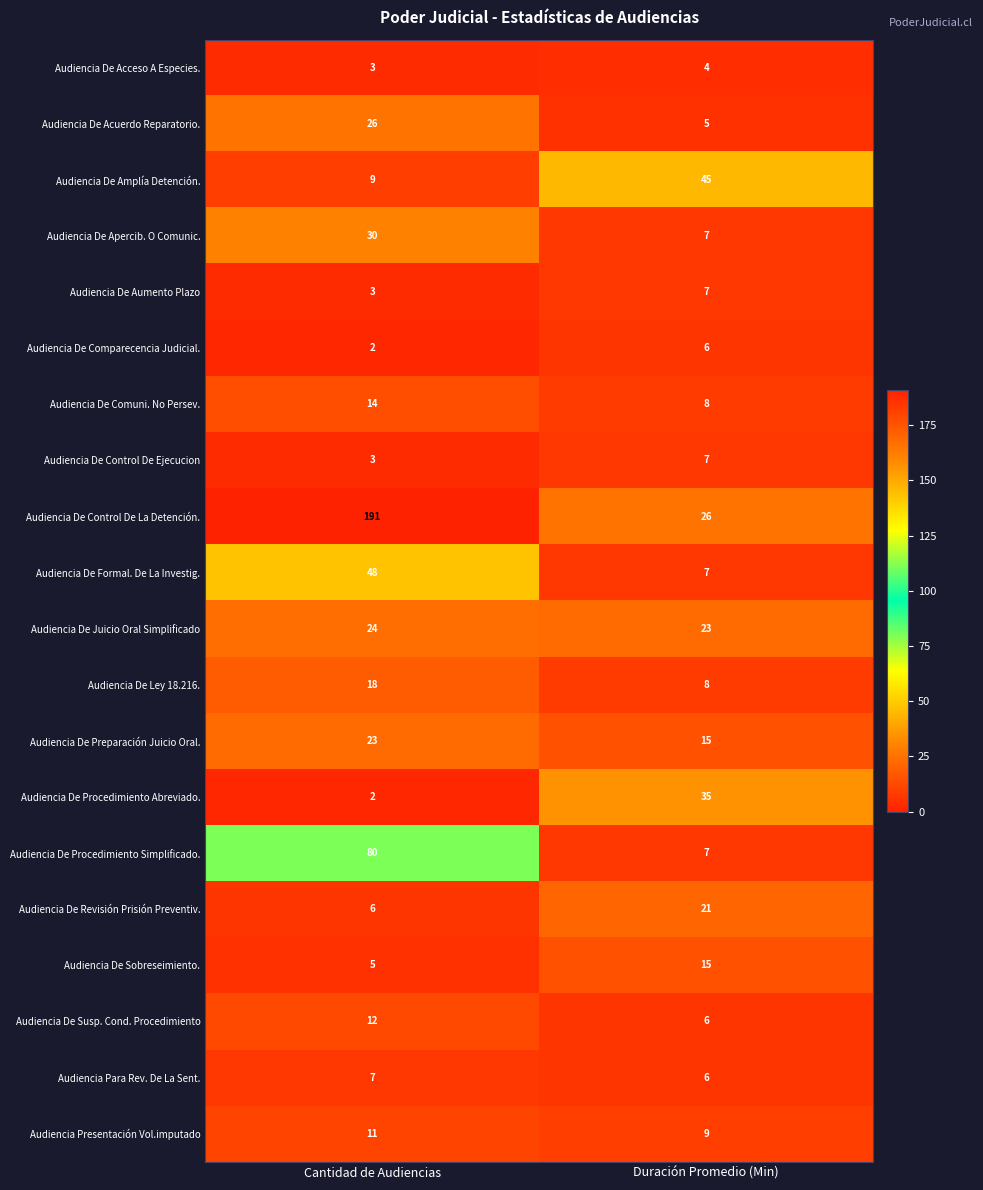

The value of Audiencia De Procedimiento Abreviado. at Cantidad de Audiencias is 1. True or false?

False